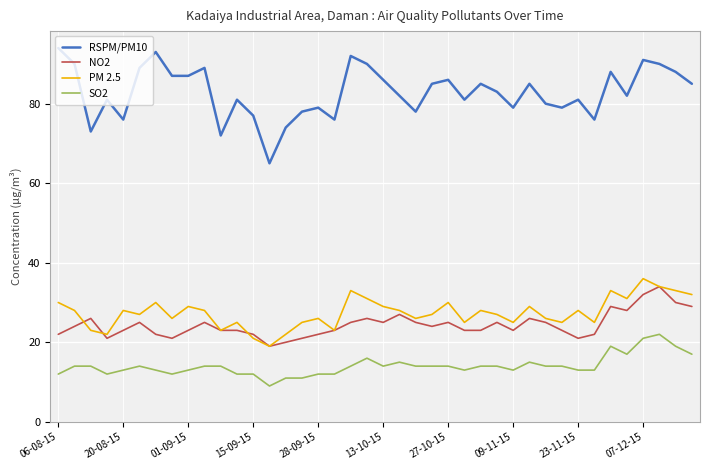

True or false: PM 2.5 and SO2 cross at least once.

False